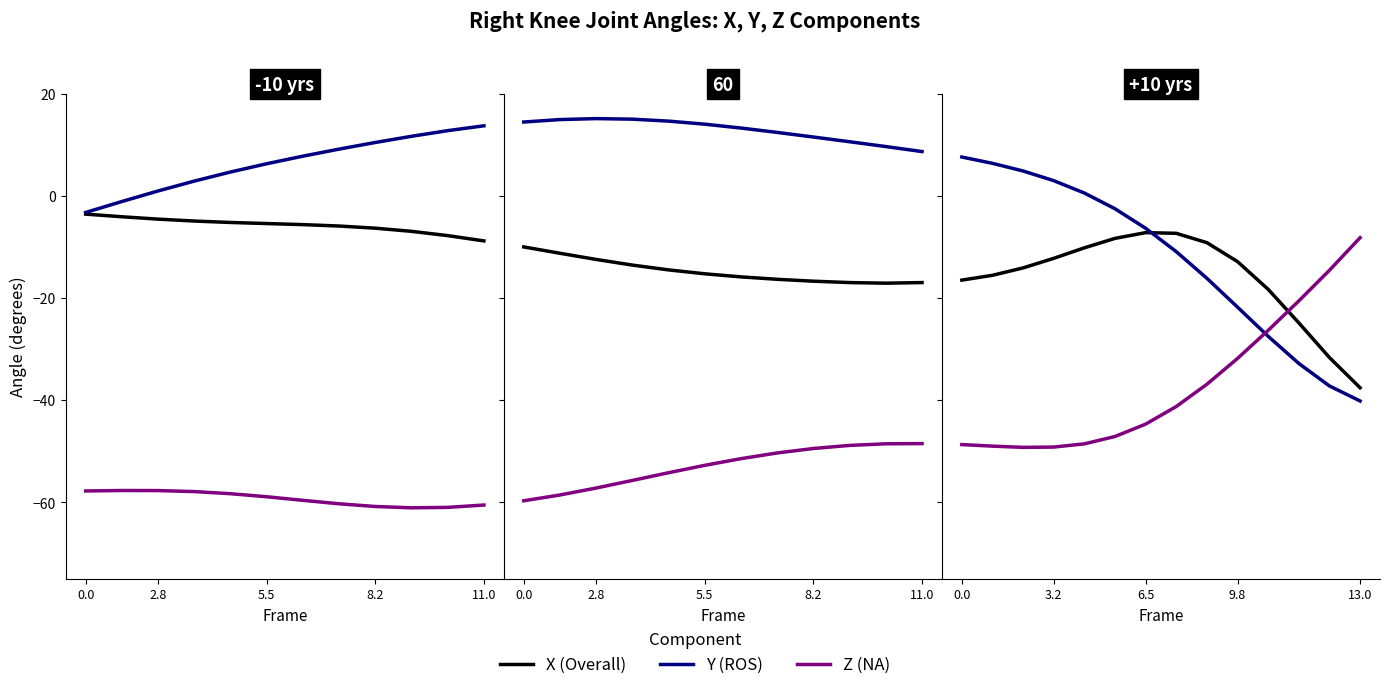

At which label is Z (NA) closest to -28?

10